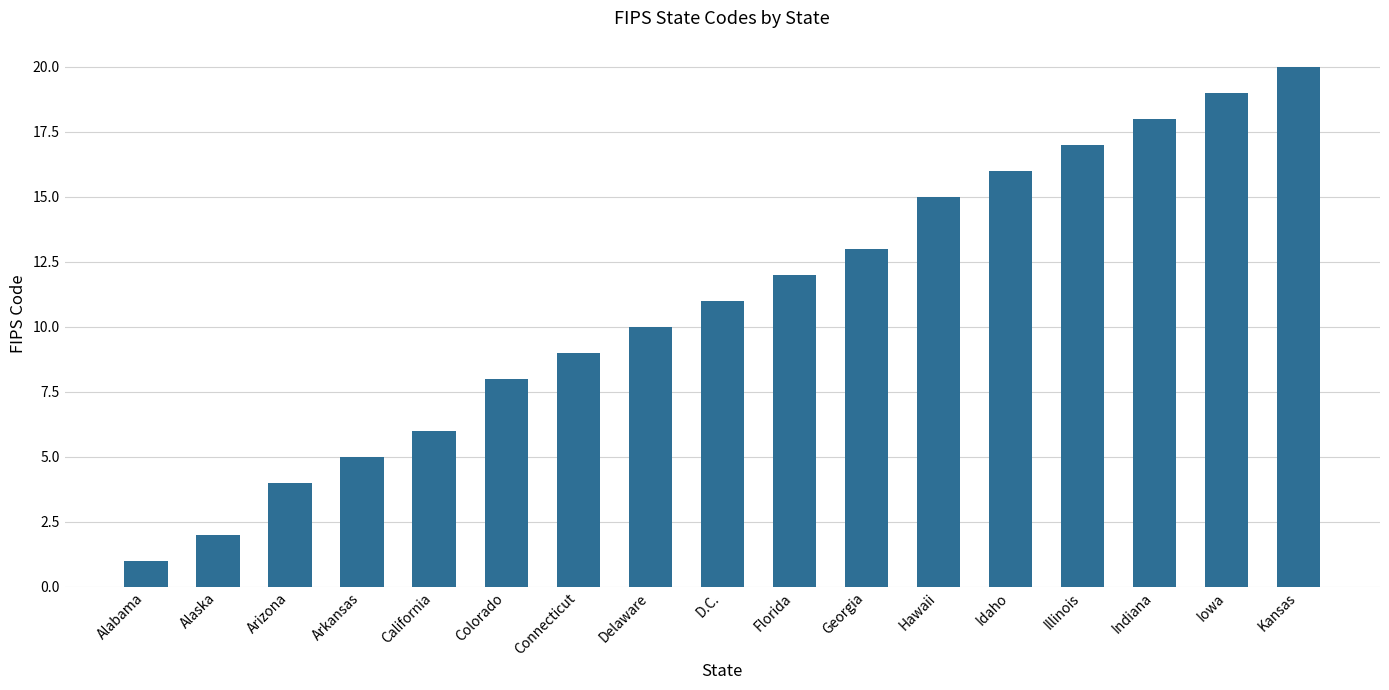

What is the label of the 4th bar from the left?

Arkansas